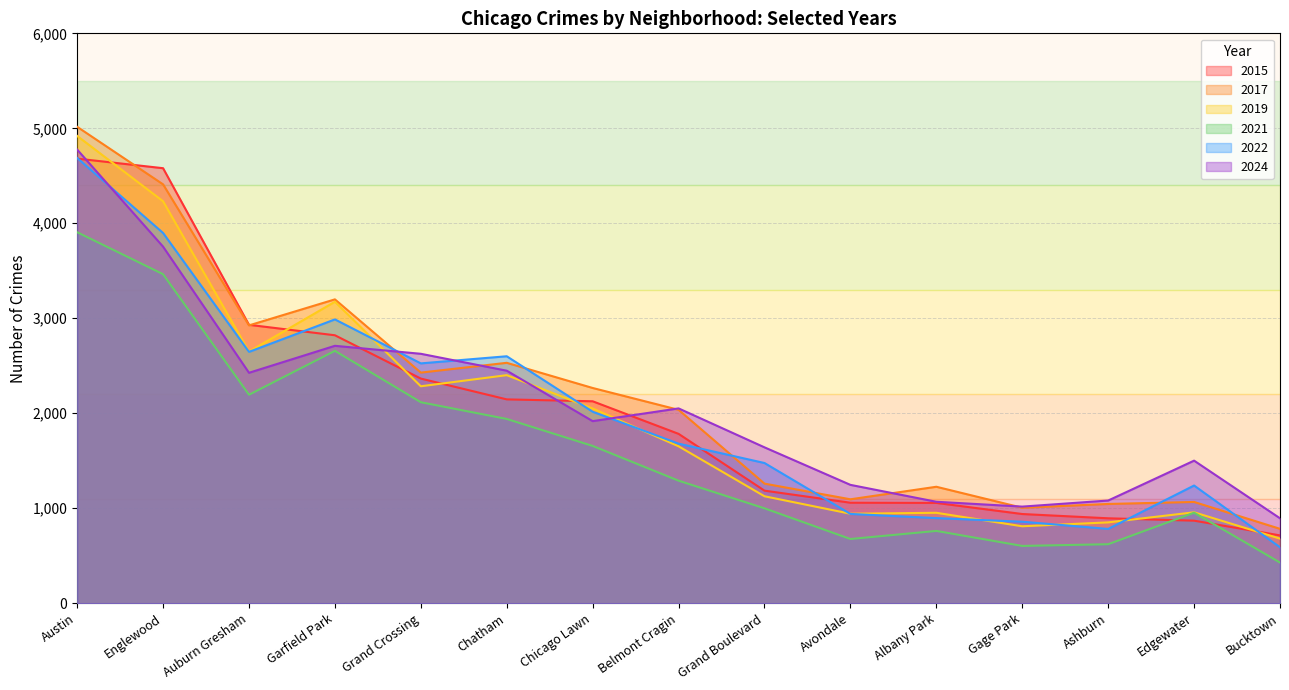

True or false: 2020 and 2016 intersect in this chart.

False